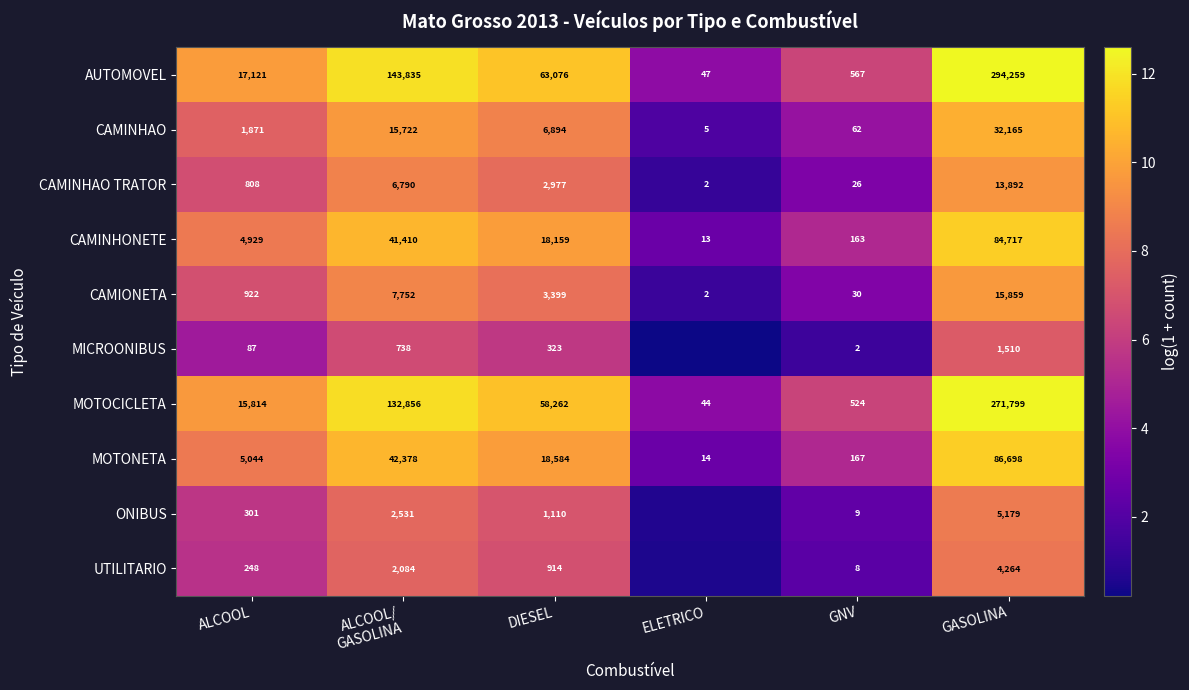

Which category has the lowest value in the CAMINHAO series?

ELETRICO